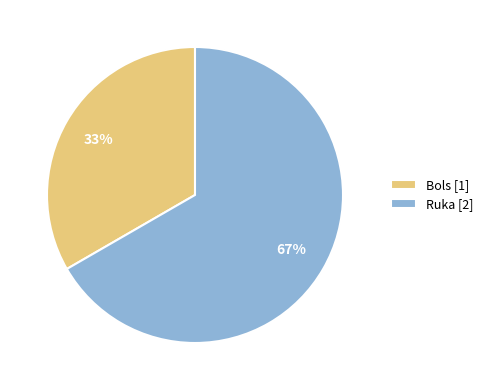

Which slice is the smallest?

Bols